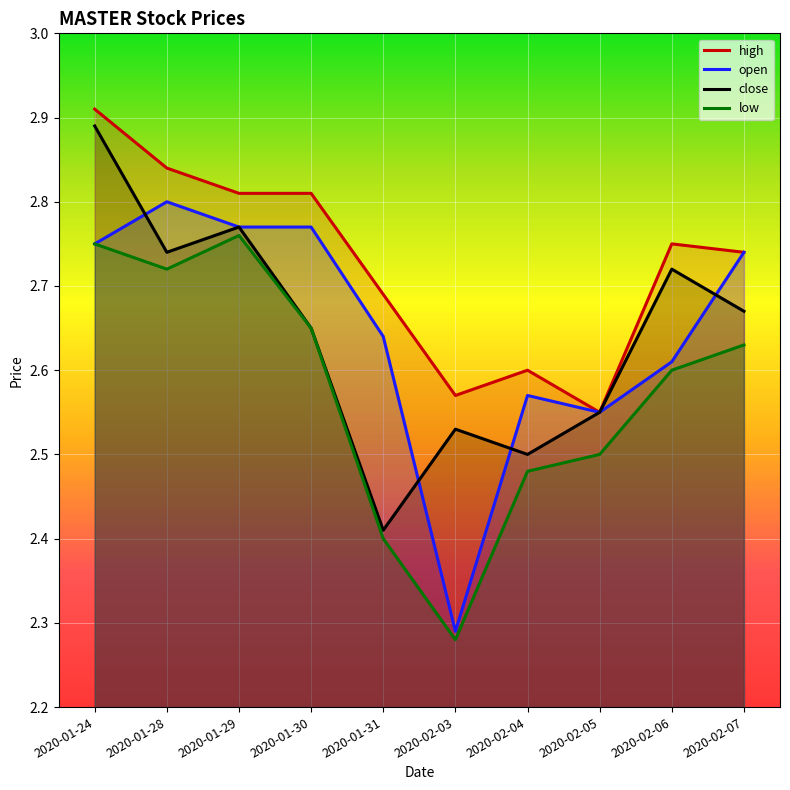

What is the value of the high point at the 3rd from the left?

2.8